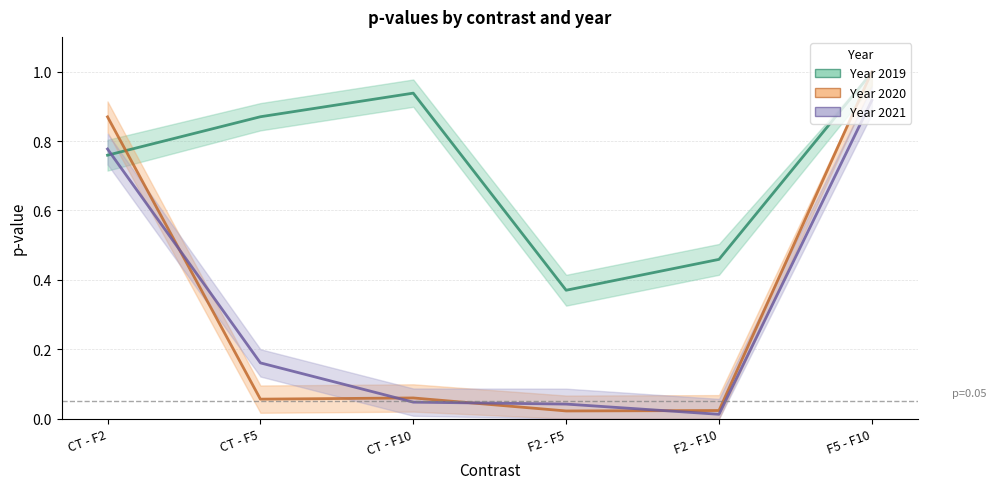

What is the difference between the maximum and minimum values in the p.value 2019 series?

0.6